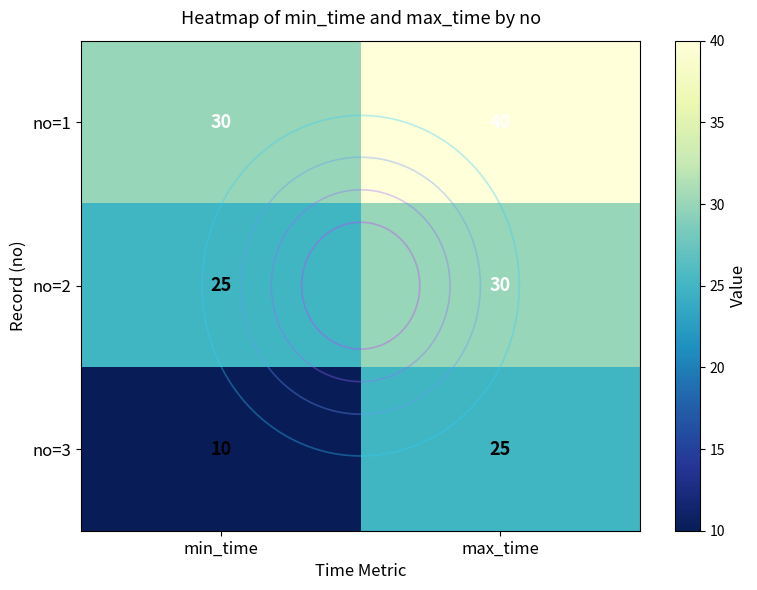

At how many categories does at least one series exceed 20?

2